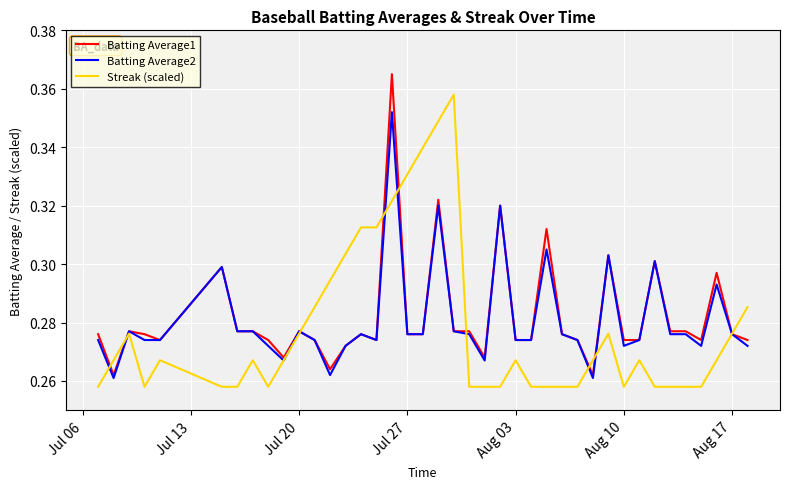

Rank the series by their maximum value, from highest to lowest.

Batting Average1, Streak (scaled), Batting Average2